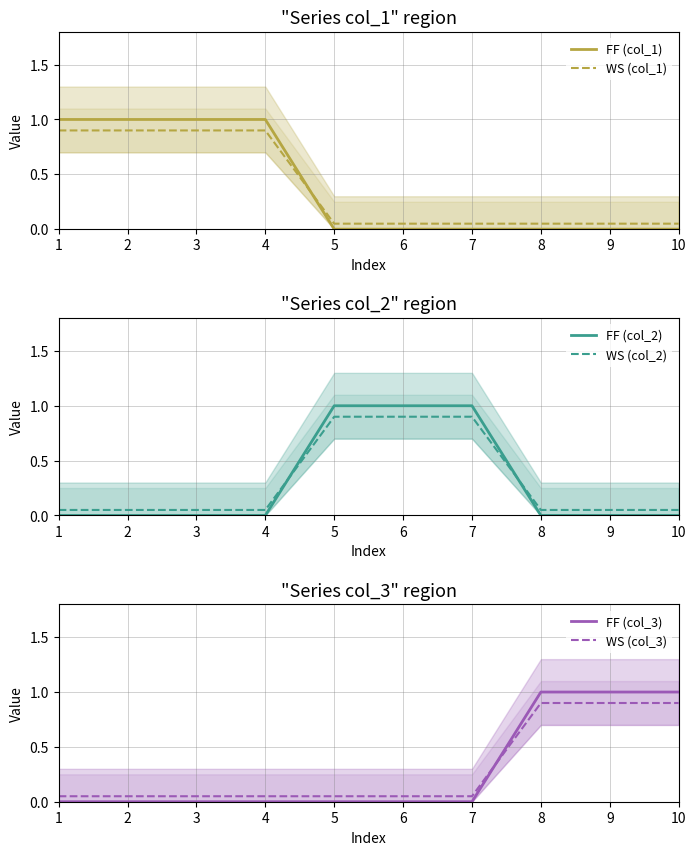

Does the chart display data point markers on the line(s)?

No